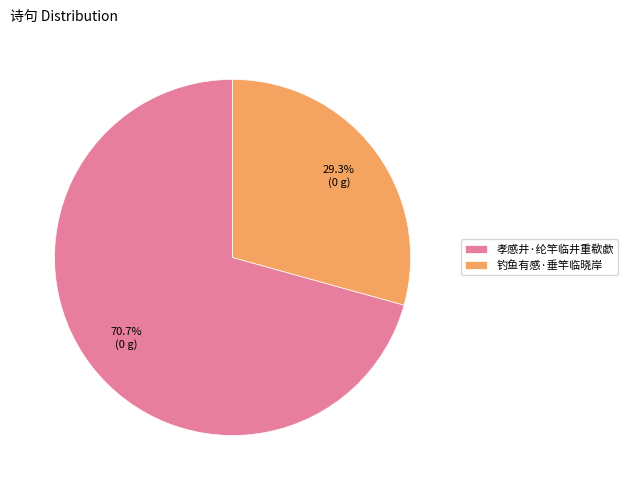

To the nearest percent, what is the combined percentage of 孝感井·纶竿临井重欷歔 and 钓鱼有感·垂竿临晓岸?

100%